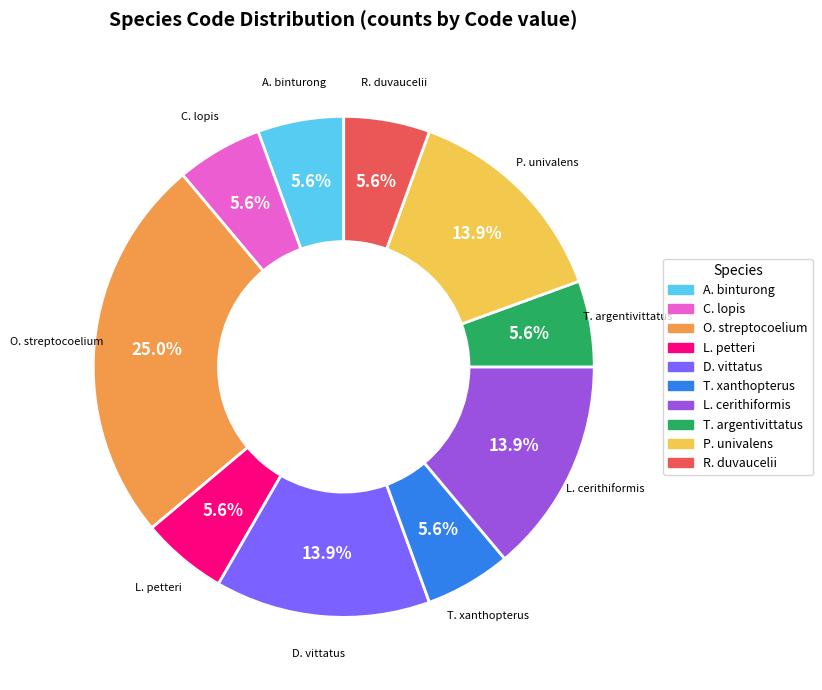

Does any single category account for the majority?

No